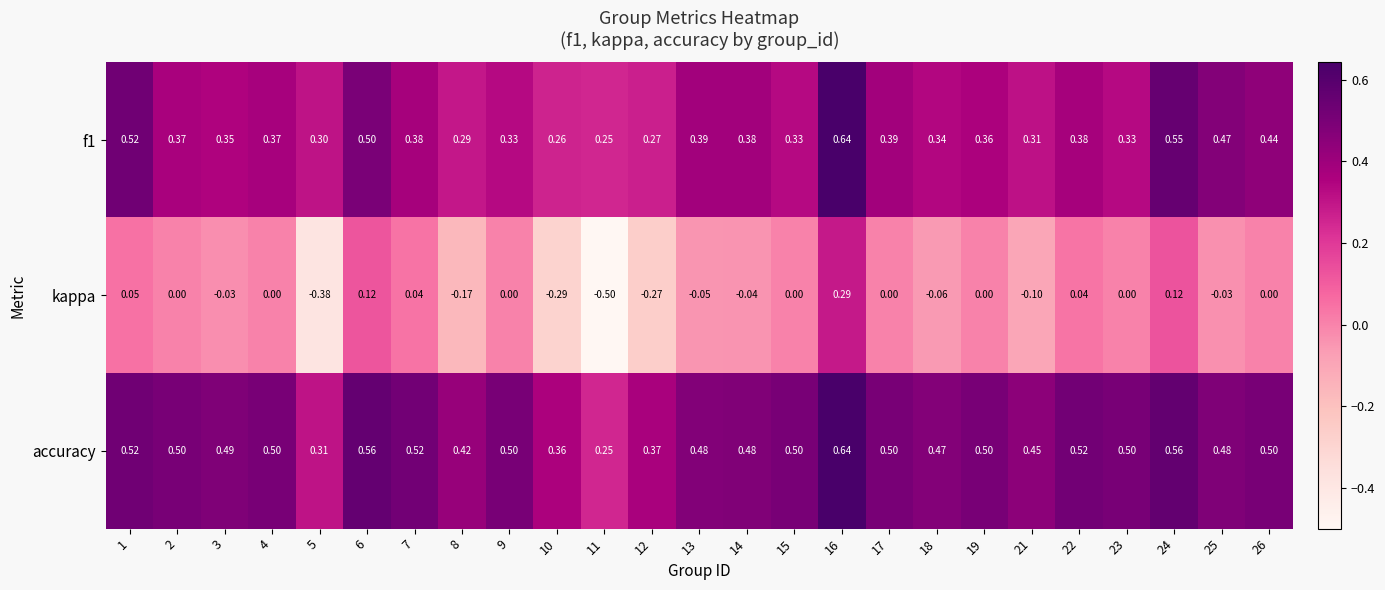

Between 10 and 17, which series saw the biggest shift?

kappa